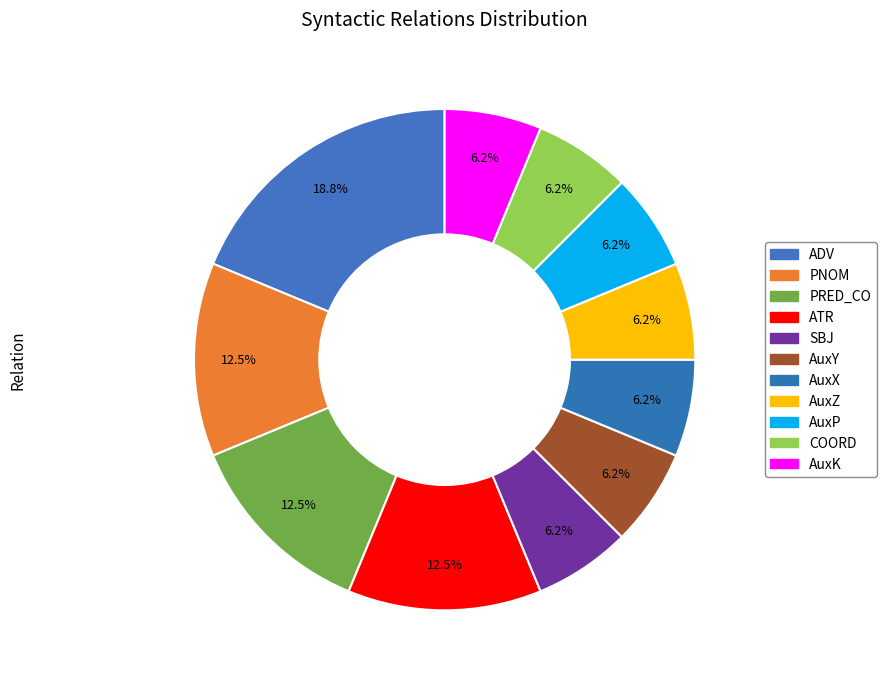

How many slices are in this pie chart?

11